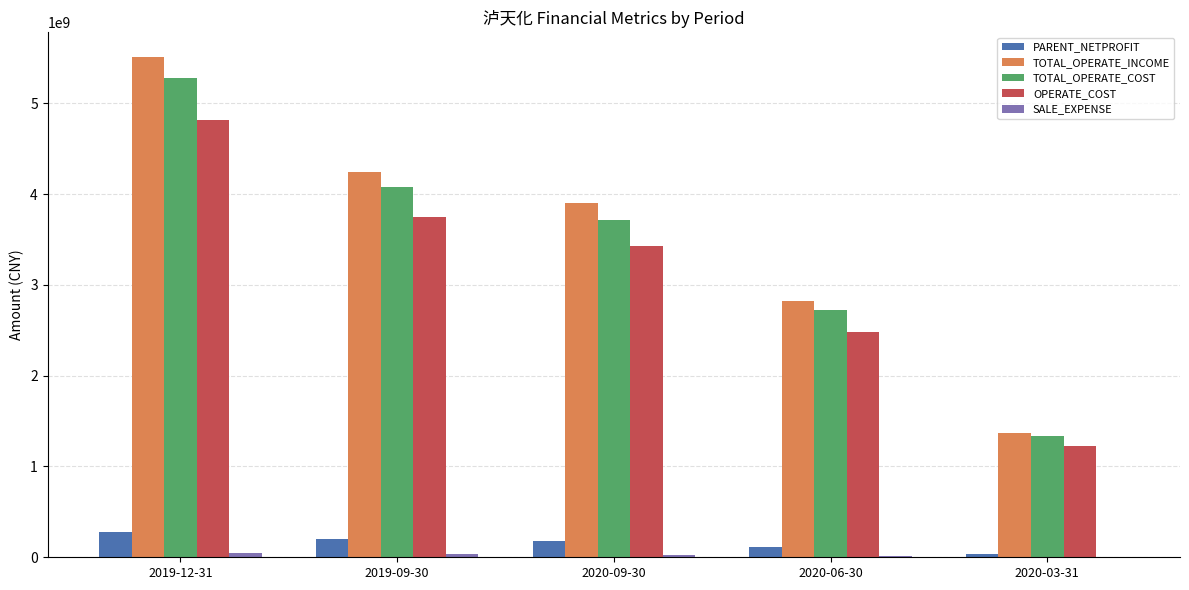

What is the sum of all TOTAL_OPERATE_INCOME values?

17849543562.2